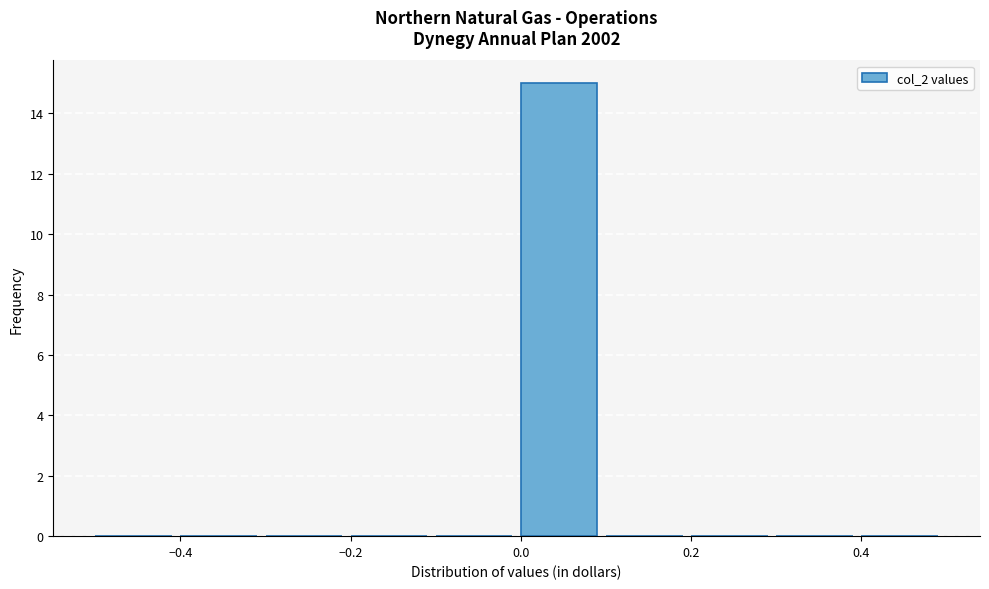

Reading left to right, transcribe this chart: for each bar, give the range it covers on the x-axis and its height. The values are not printed on the chart, so give them approximately, as read against the axis.

-0.5 to -0.4: 0
-0.4 to -0.3: 0
-0.3 to -0.2: 0
-0.2 to -0.1: 0
-0.1 to 0.0: 0
0.0 to 0.1: 15
0.1 to 0.2: 0
0.2 to 0.3: 0
0.3 to 0.4: 0
0.4 to 0.5: 0